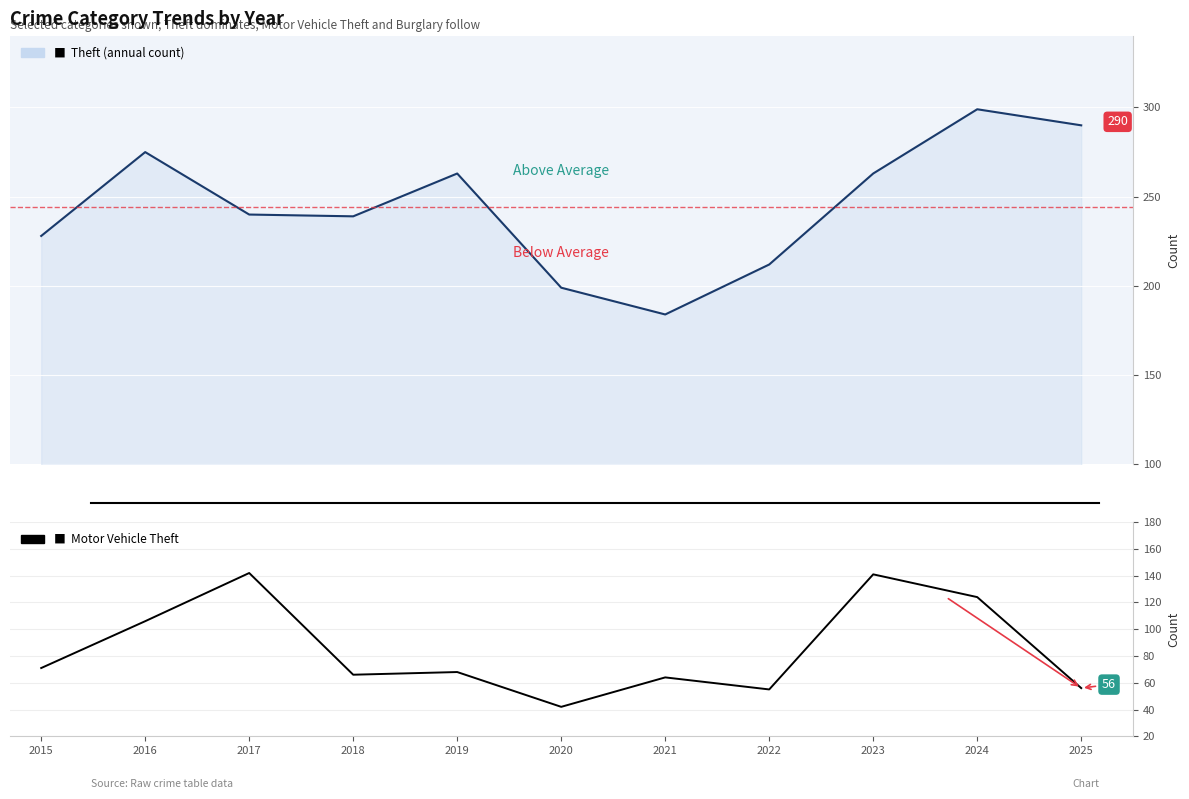

Where does the data first go above 68?

2015